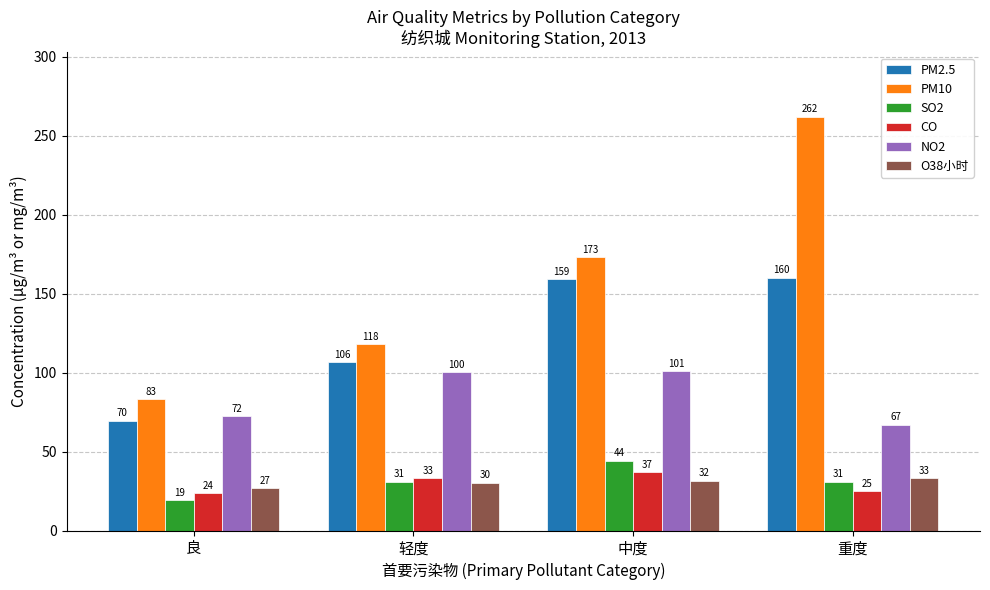

What is the value of the NO2 bar at the 1st from the left?

72.5